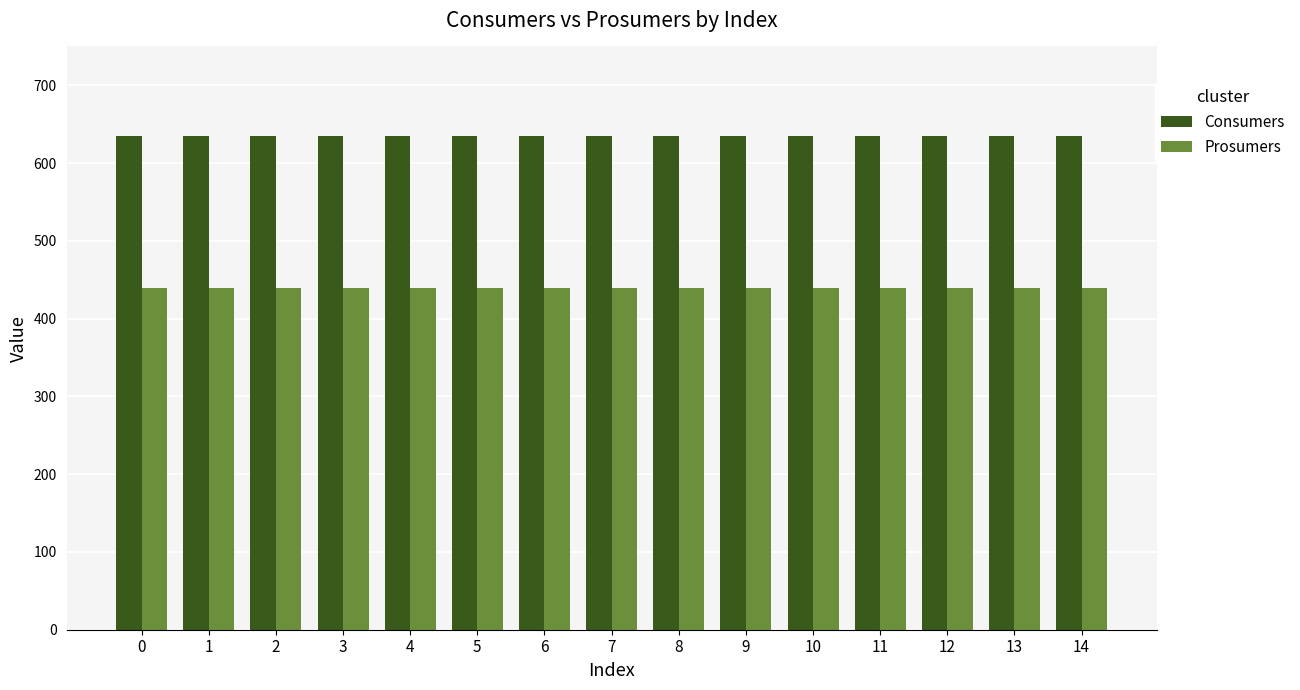

What is the value of the Consumers bar at the 2nd from the left?

635